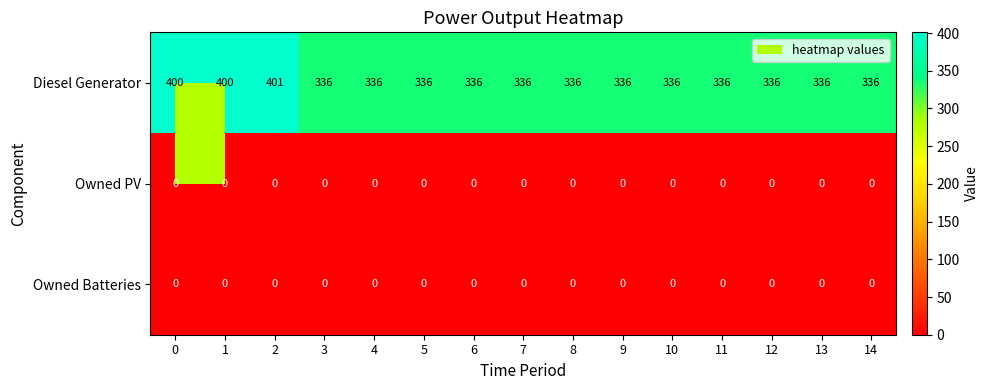

At which category does the chart reach its peak across all series?

2